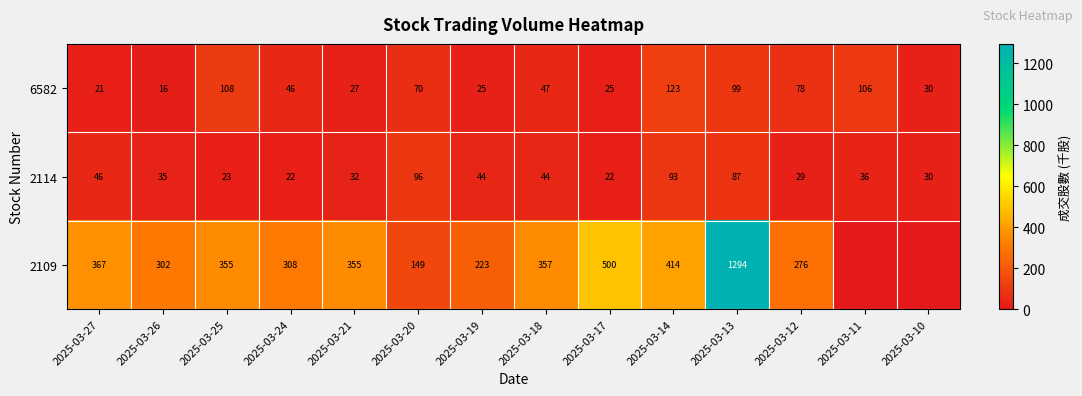

Rank the series at 2025-03-20 from lowest to highest value.

6582, 2114, 2109